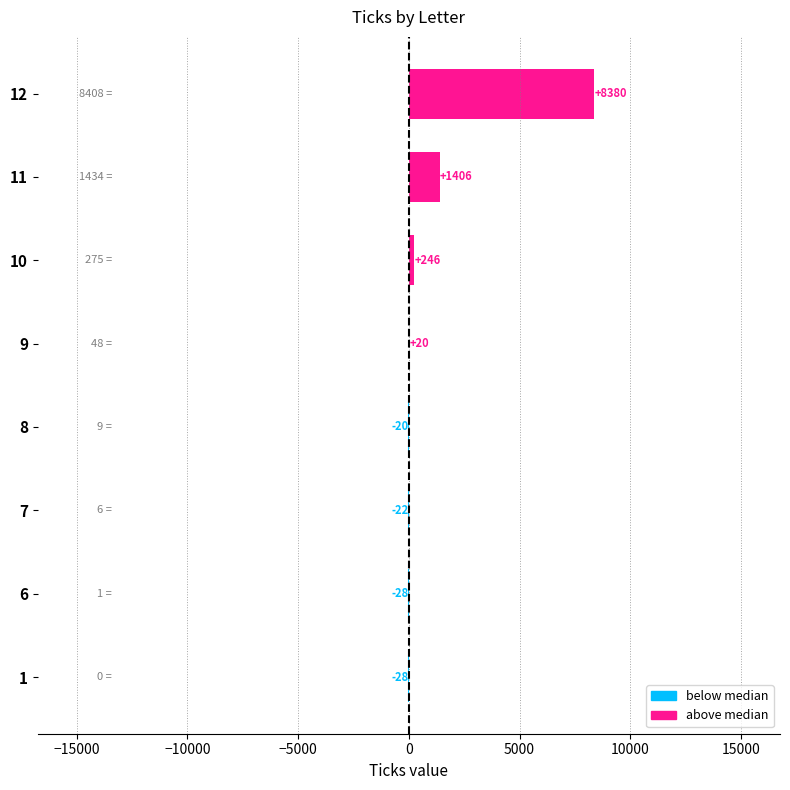

Are the bars horizontal?

Yes